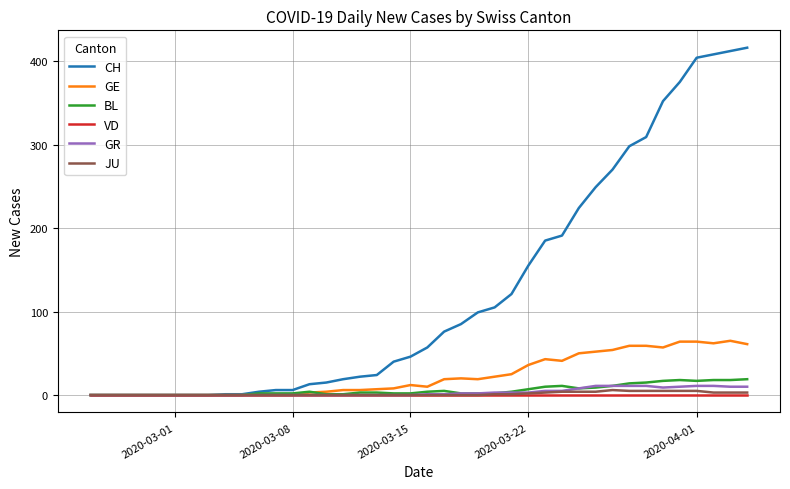

Which series has the largest total across all categories?

CH